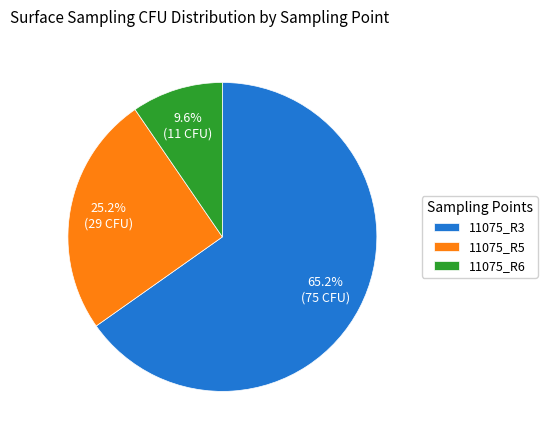

Approximately how many times larger is the value at 11075_R5 compared to 11075_R6?

2.6